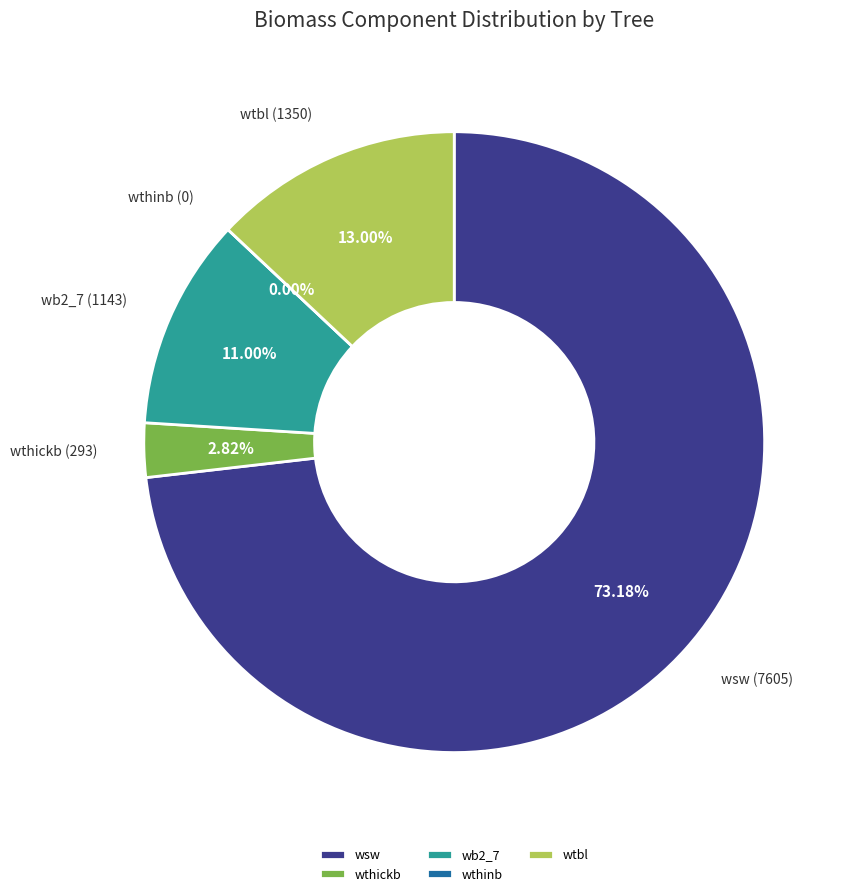

Is 260649022 the majority of the pie?

No